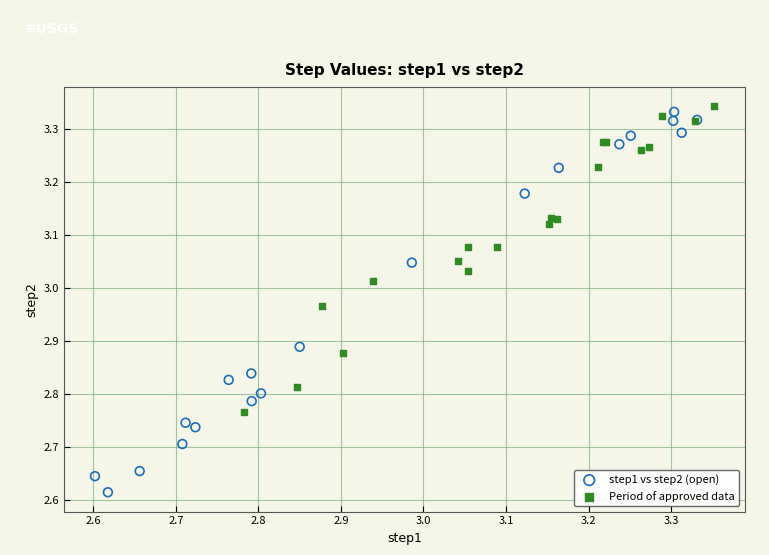

Which series contains the highest Y value?

Period of approved data